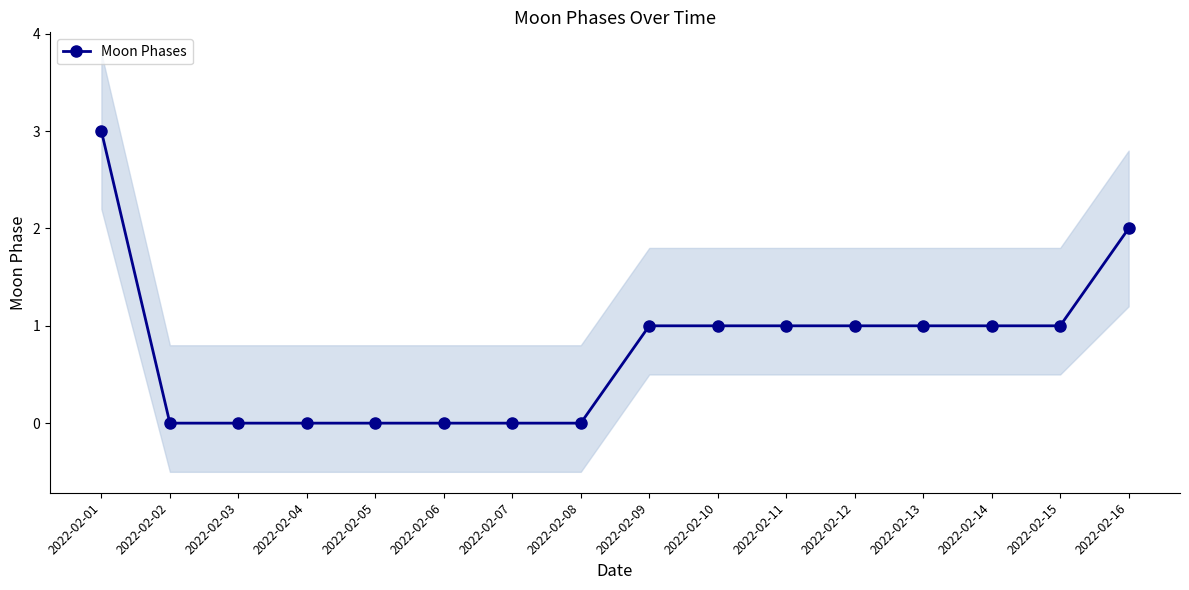

Reading left to right, transcribe all the data shown in this chart.

3	0	0	0	0	0	0	0	1	1	1	1	1	1	1	2